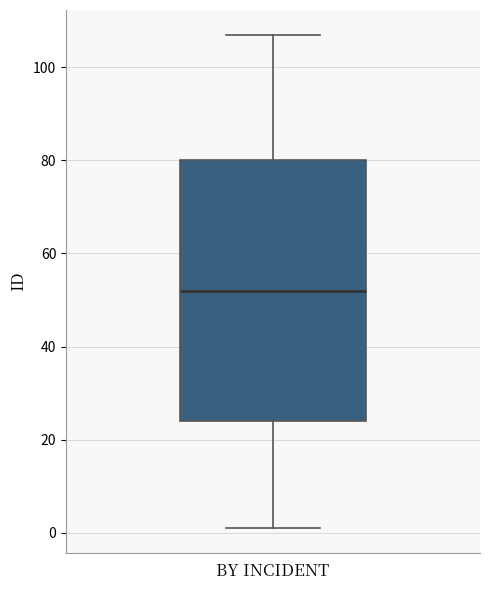

Read this box plot against the y-axis: the position of the median line, the range covered by the box, and the ends of both whiskers. The values are not printed on the chart, so give them approximately, as read against the axis.

median 52, box 24 to 80, whiskers 2 to 108